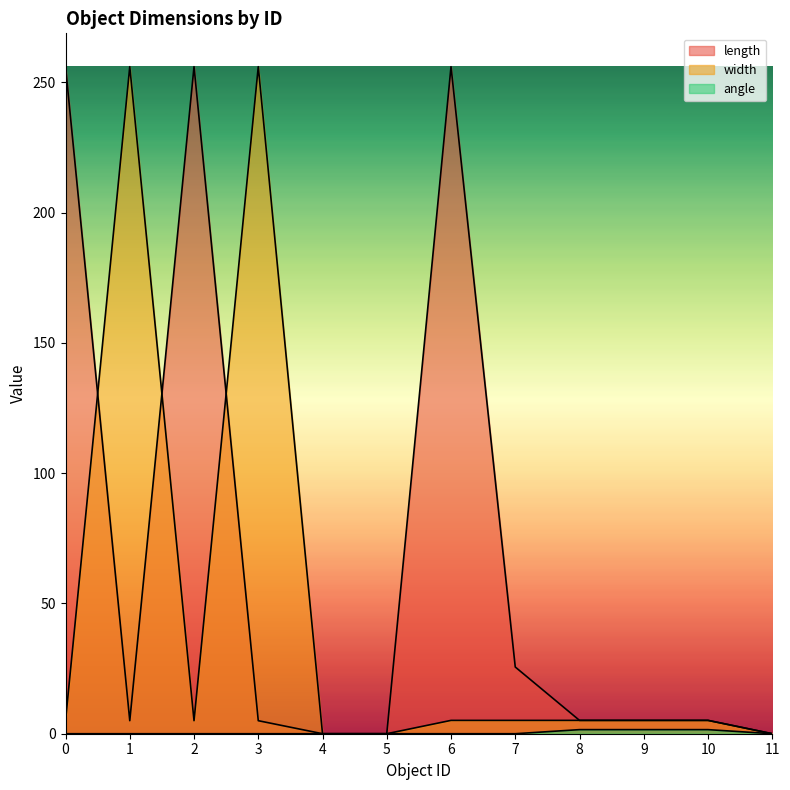

Rank the categories by length value from highest to lowest.

0, 2, 6, 7, 8, 9, 10, 1, 3, 4, 5, 11